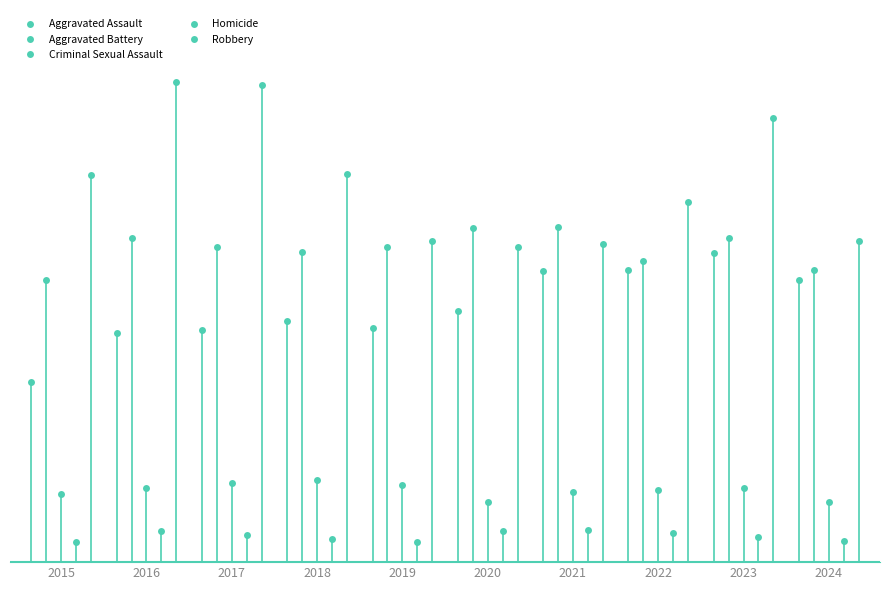

At how many categories does at least one series exceed 5998?

10